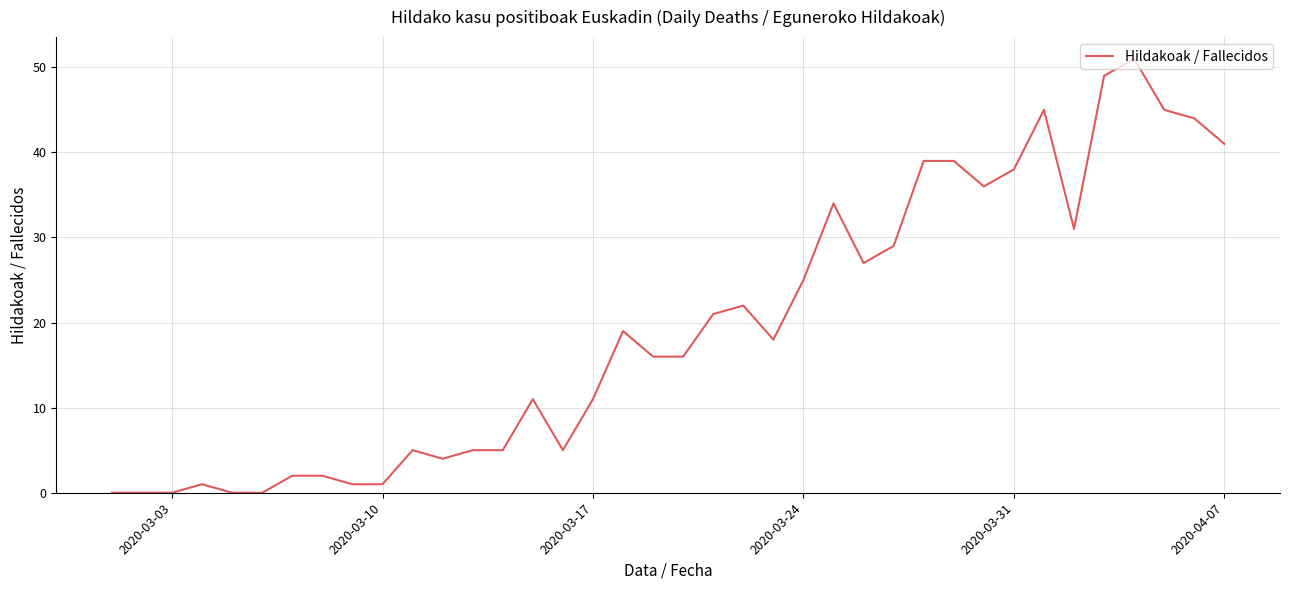

What is the greatest value displayed?

51